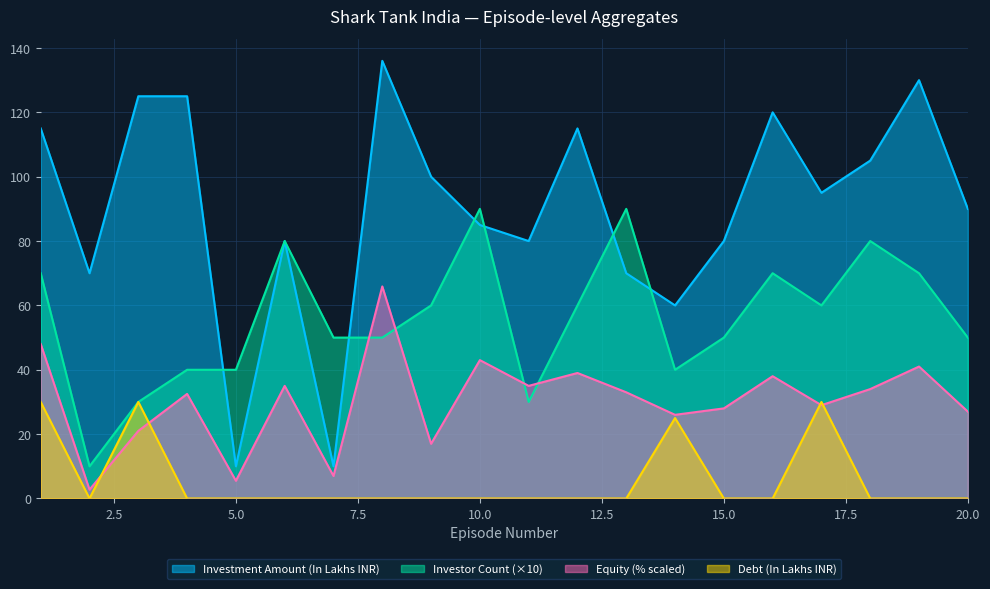

Rank the categories by Debt (In lakhs INR) value from lowest to highest.

2, 4, 5, 6, 7, 8, 9, 10, 11, 12, 13, 15, 16, 18, 19, 20, 14, 1, 3, 17